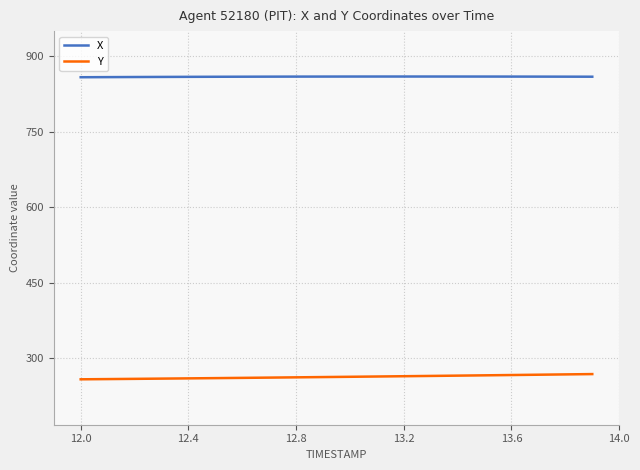

List the series in order of their peak value, highest first.

X, Y